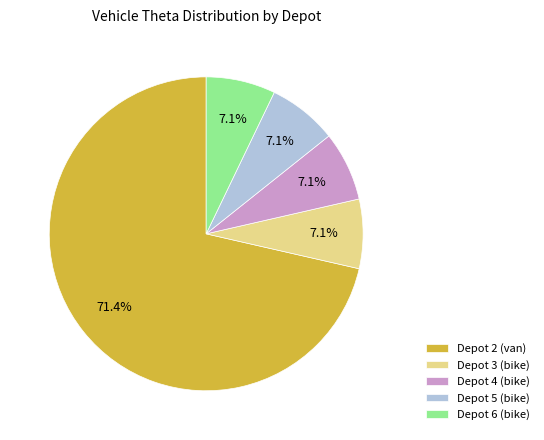

What is the ratio of the value at Depot 5 (bike) to the value at Depot 4 (bike)?

1.0